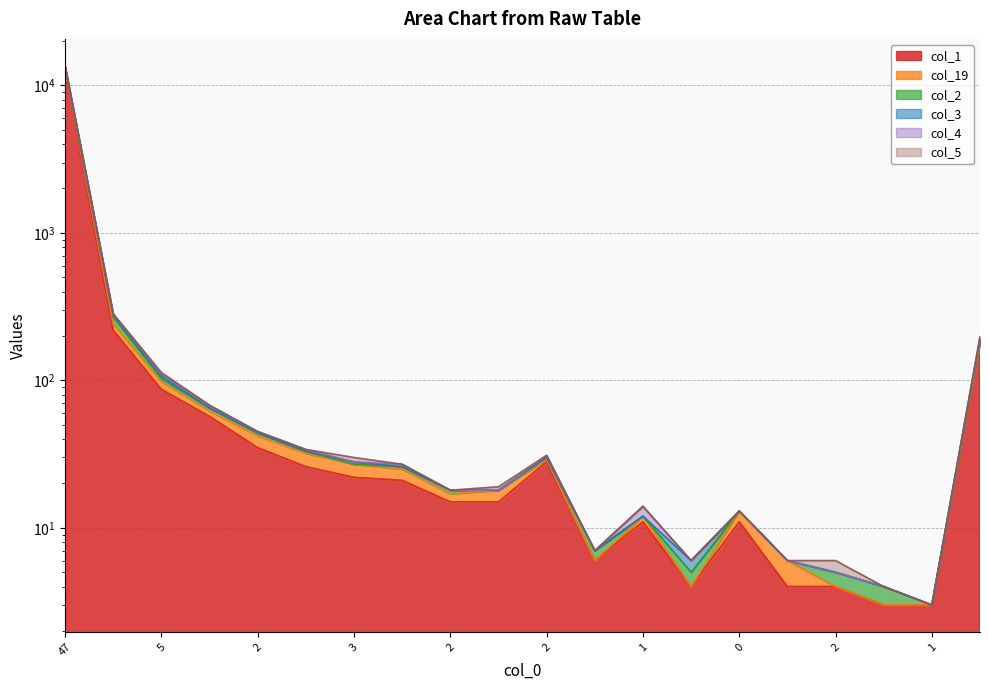

Which series has the largest range (max minus min)?

col_19